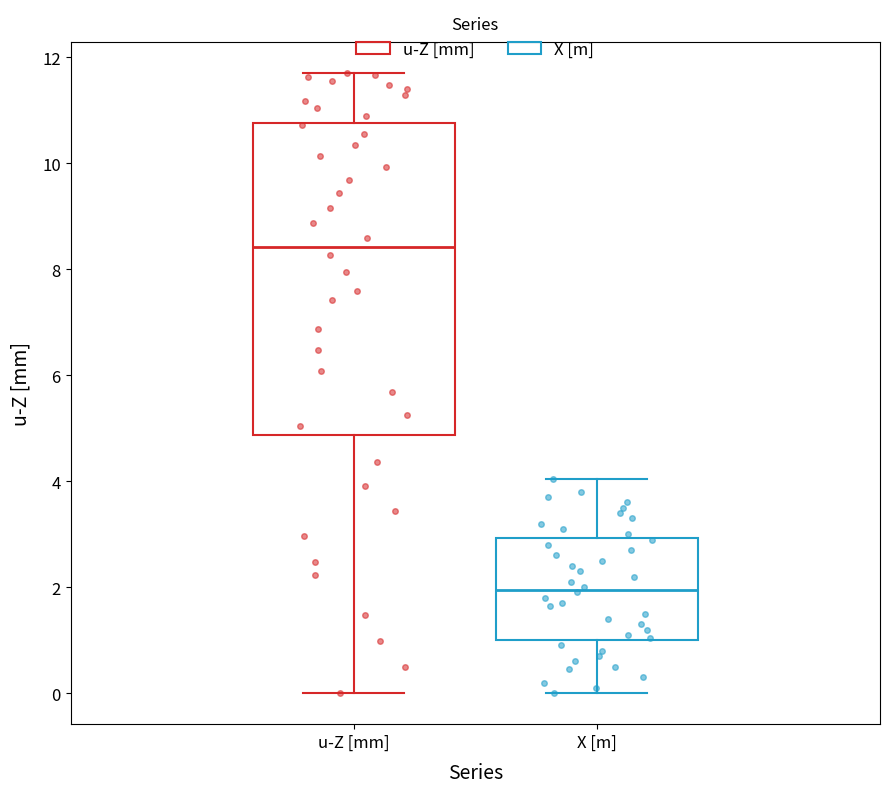

Reading left to right, transcribe this box plot: for each box, give where its median line is, the range the box spans, and where its two whiskers end, as read against the y-axis. The values are not printed on the chart, so give them approximately, as read against the axis.

u-Z [mm]: median 8.4, box 4.8 to 10.8, whiskers 0.0 to 11.8
X [m]: median 2.0, box 1.0 to 3.0, whiskers 0.0 to 4.0